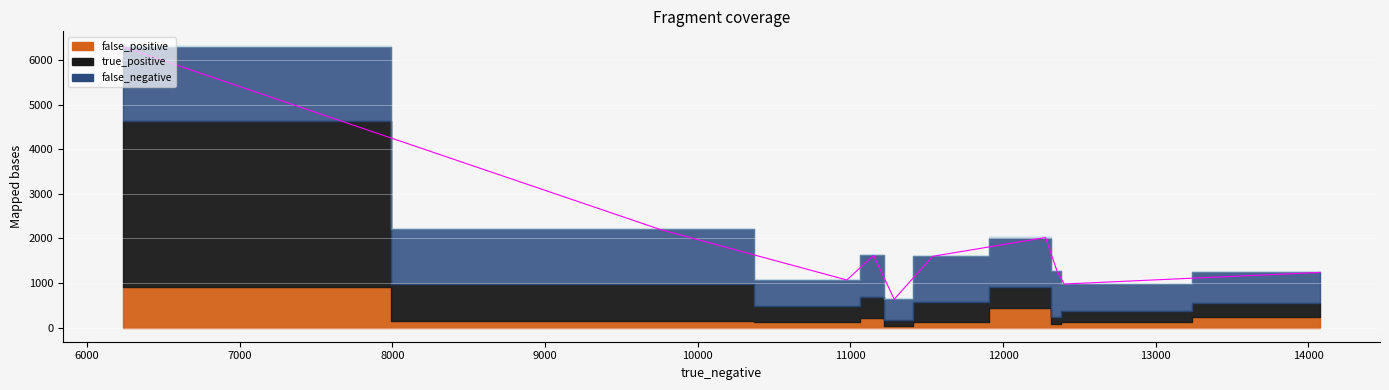

What are all the series names shown in the legend?

false_negative, true_positive, false_positive